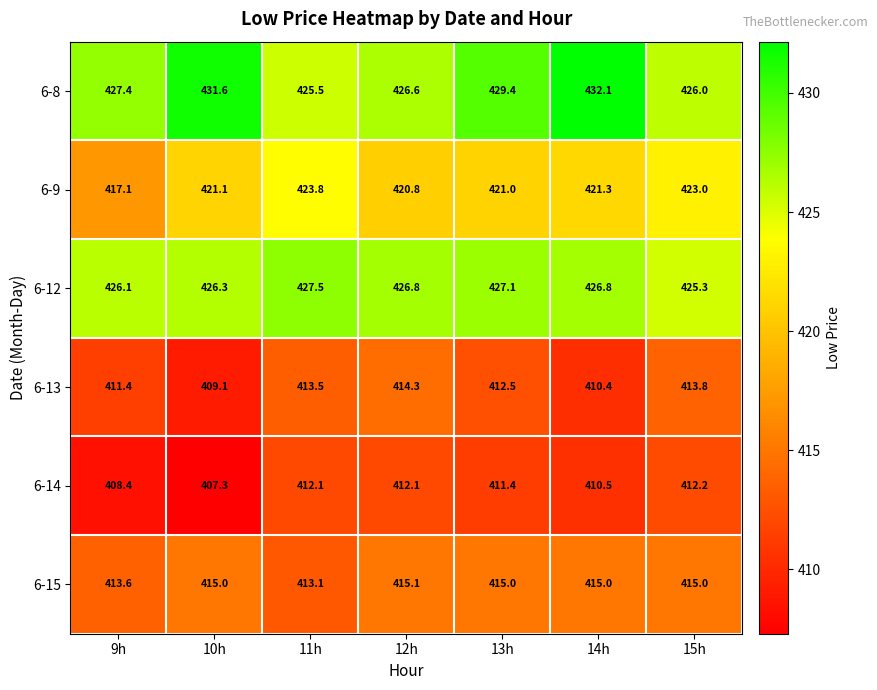

What is the total value across all series at 13h?

2516.4